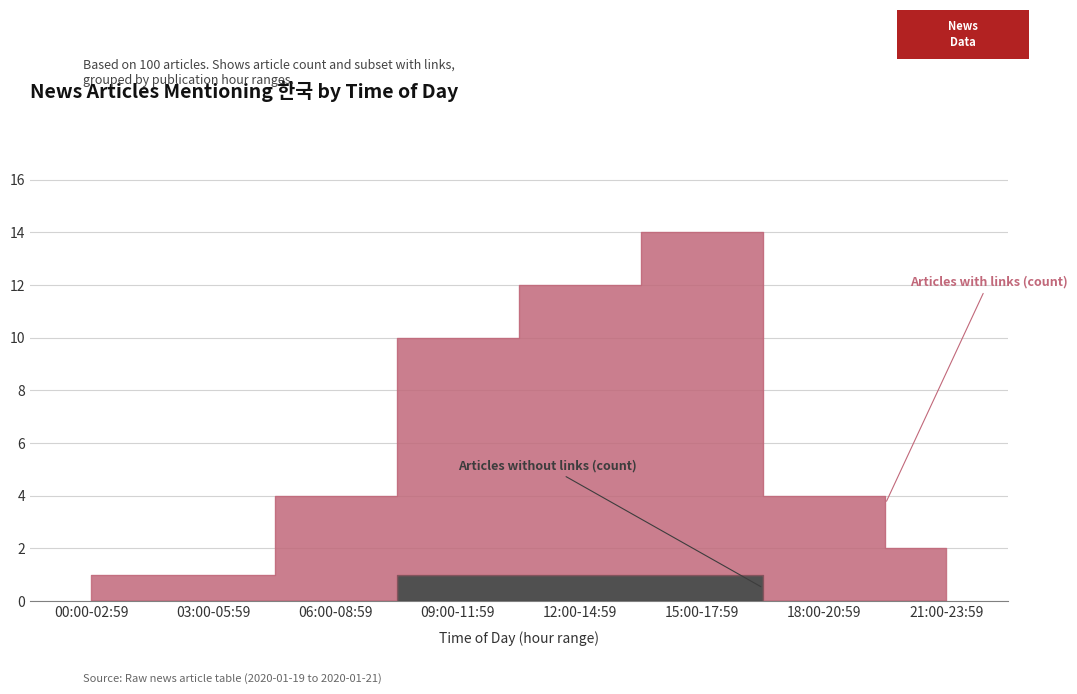

Where is the first local maximum?

15:00-17:59